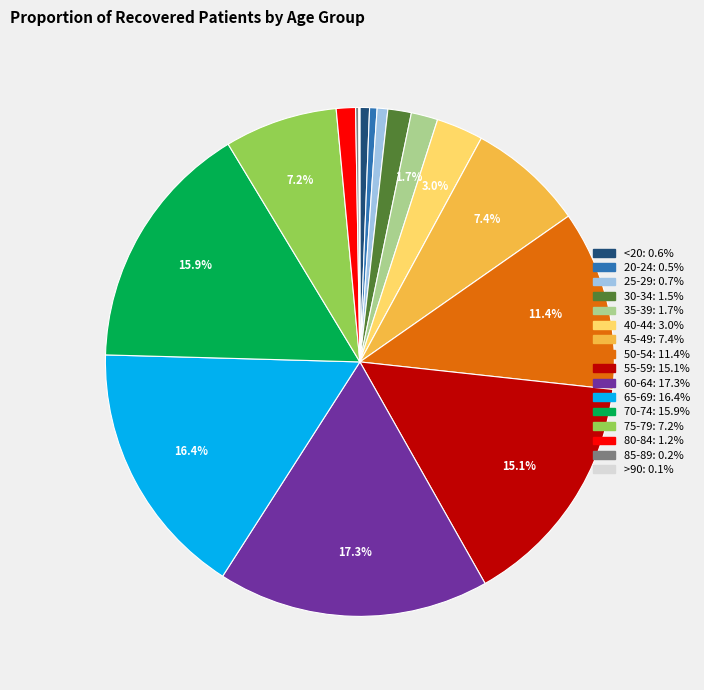

Approximately how many times larger is the value at 75-79 compared to 35-39?

4.2